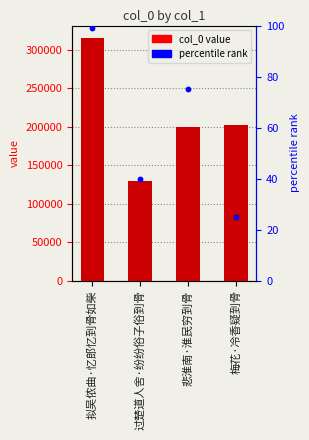

Which series contains the highest Y value?

col_0